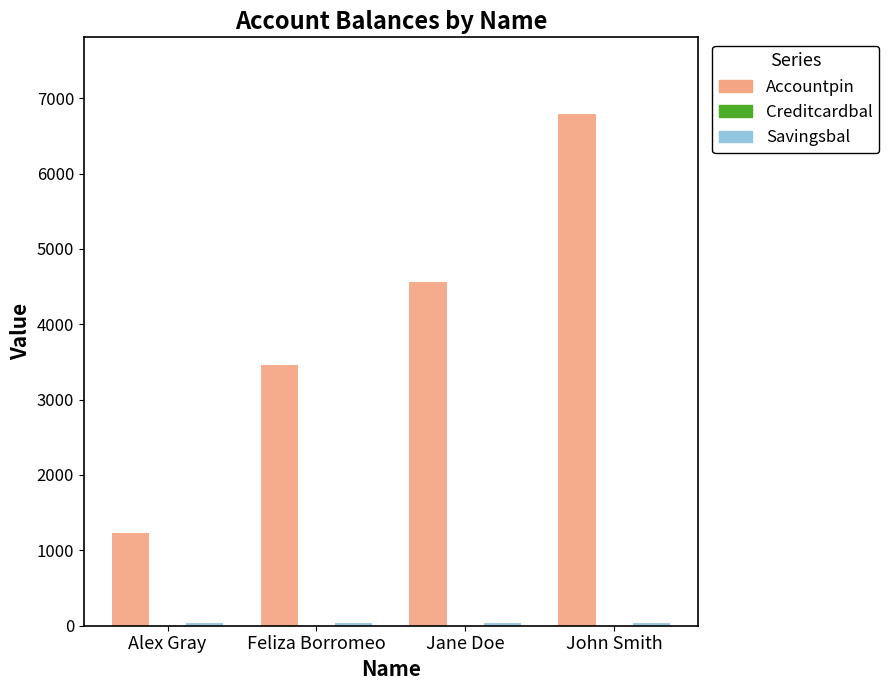

What is the maximum value shown in the chart?

6789